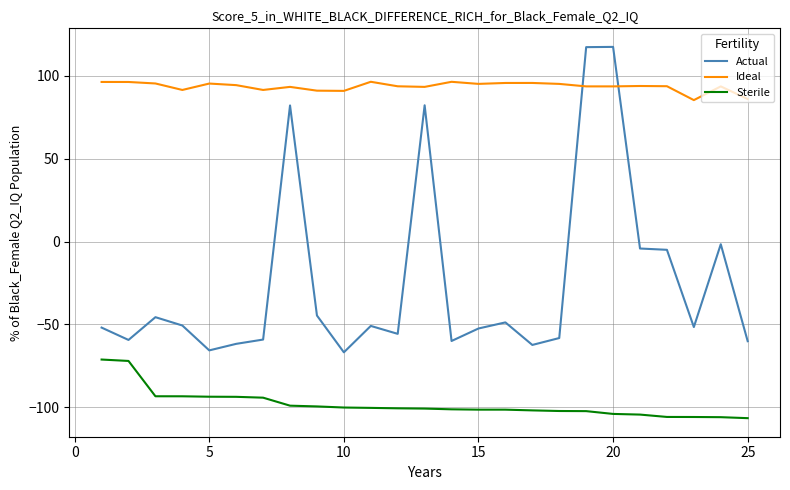

In Actual, how many points are lower than both neighbors (excluding endpoints)?

7